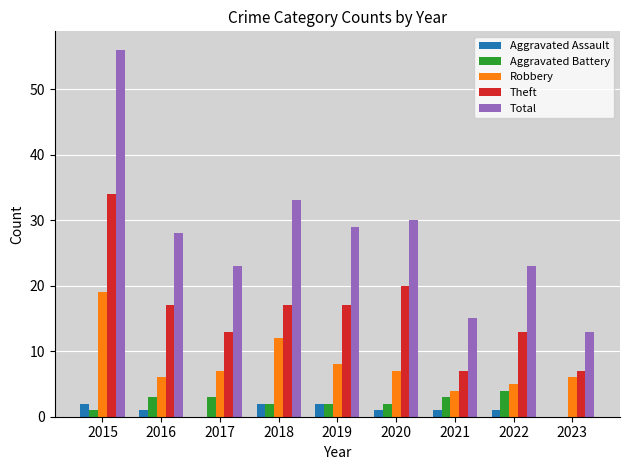

What is the maximum value shown in the chart?

56